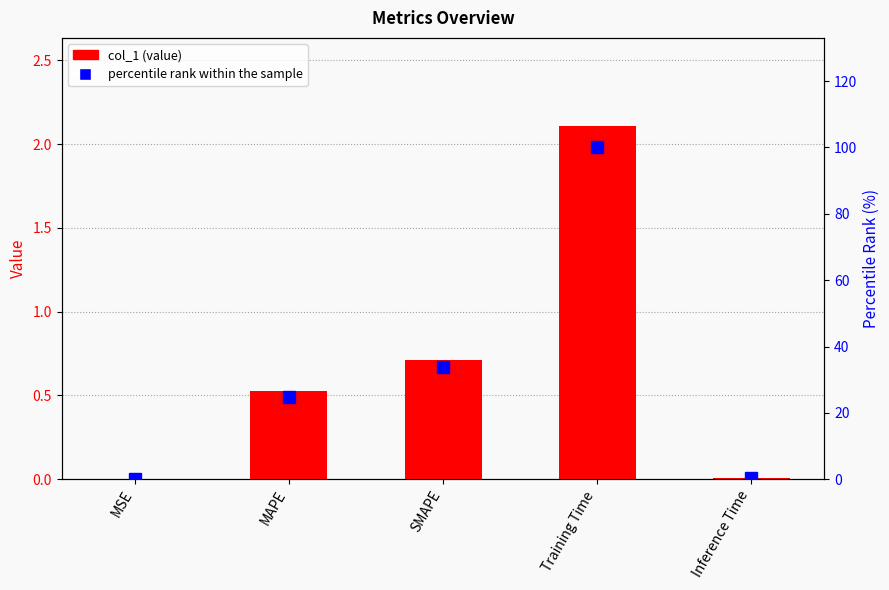

What is the average value of the percentile rank within the sample series?

31.8